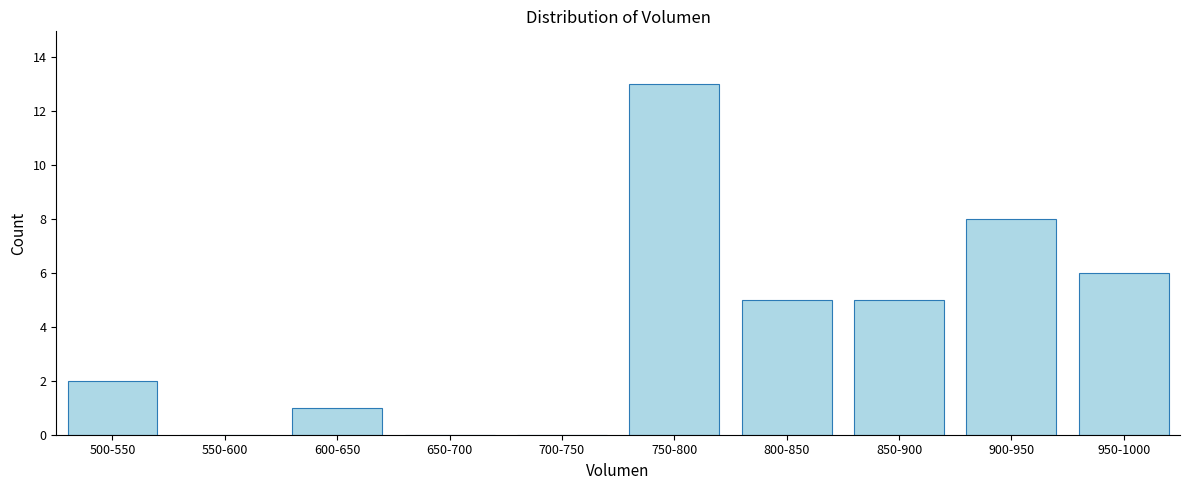

Reading left to right, extract all data points from this chart.

500-550=2	550-600=0	600-650=1	650-700=0	700-750=0	750-800=13	800-850=5	850-900=5	900-950=8	950-1000=6